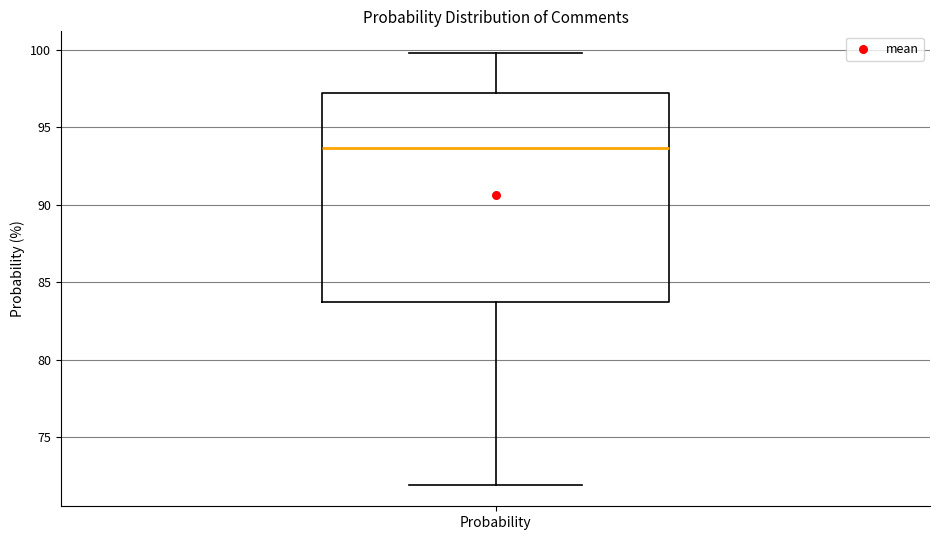

Read this box plot against the y-axis: the position of the median line, the range covered by the box, and the ends of both whiskers. The values are not printed on the chart, so give them approximately, as read against the axis.

median 93.5, box 83.5 to 97.0, whiskers 72.0 to 100.0